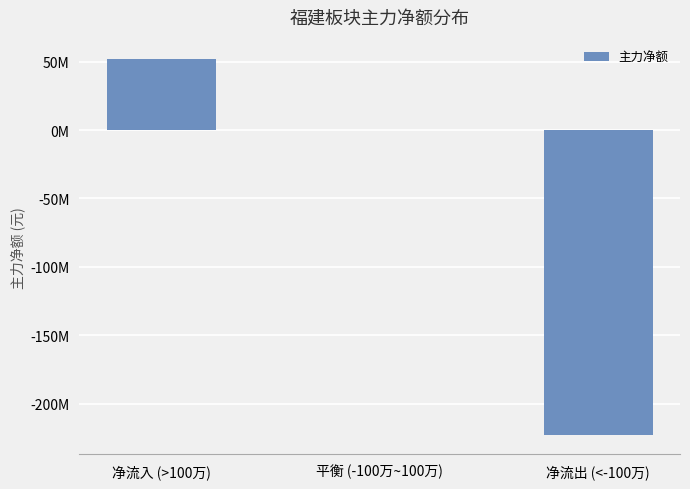

Are the bars horizontal?

No